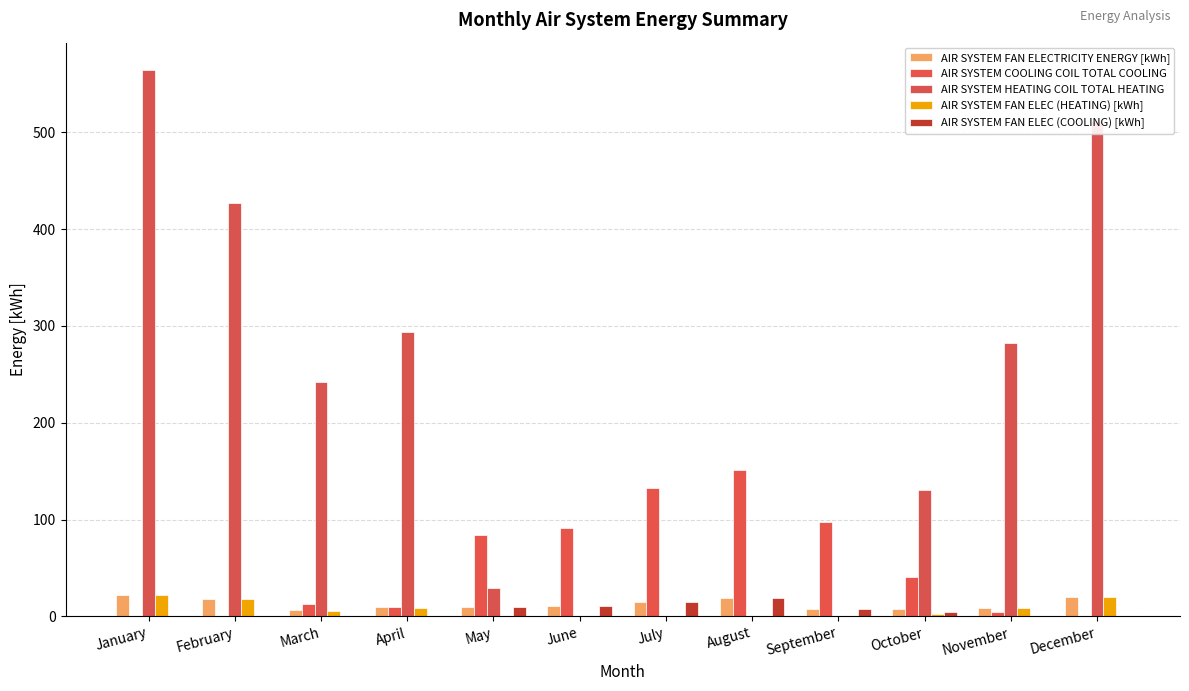

Are the bars grouped side by side (vs. stacked)?

Yes